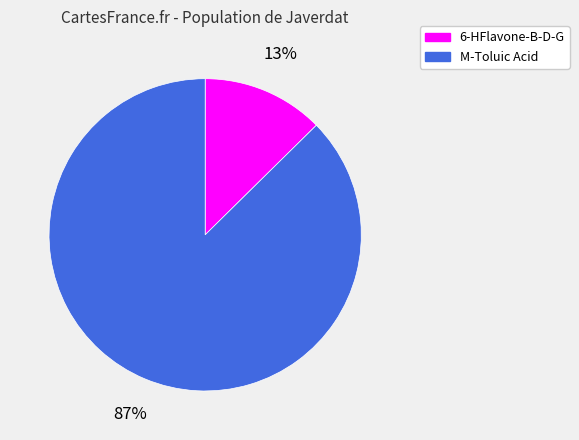

To the nearest percent, what is the combined percentage of 6-HFlavone-B-D-G and M-Toluic Acid?

100%